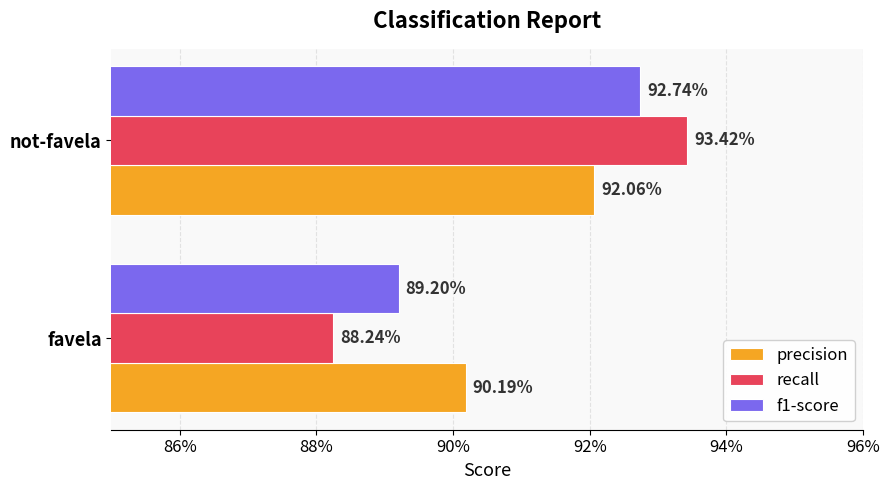

What is the smallest value displayed?

0.9